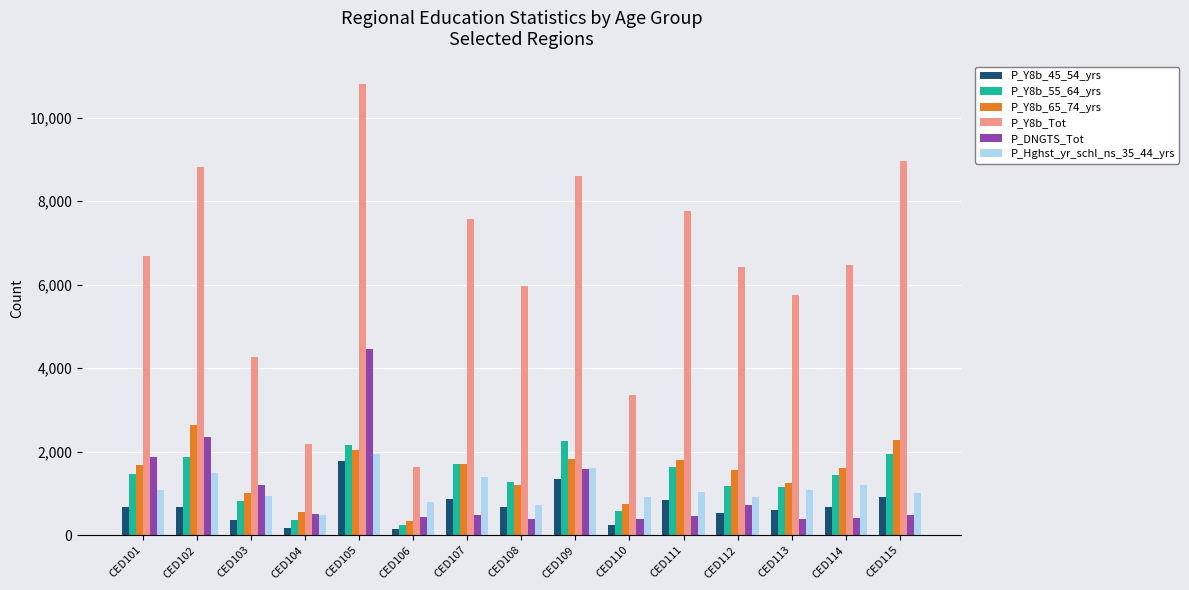

What is the maximum value for P_Y8b_Tot?

10806